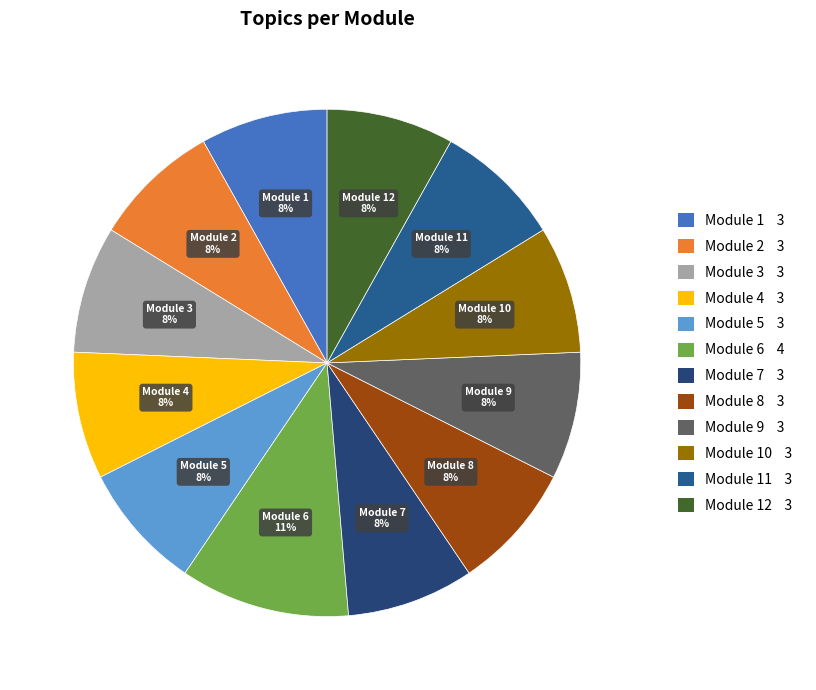

What percentage is the Module 7 slice, to the nearest percent?

8%